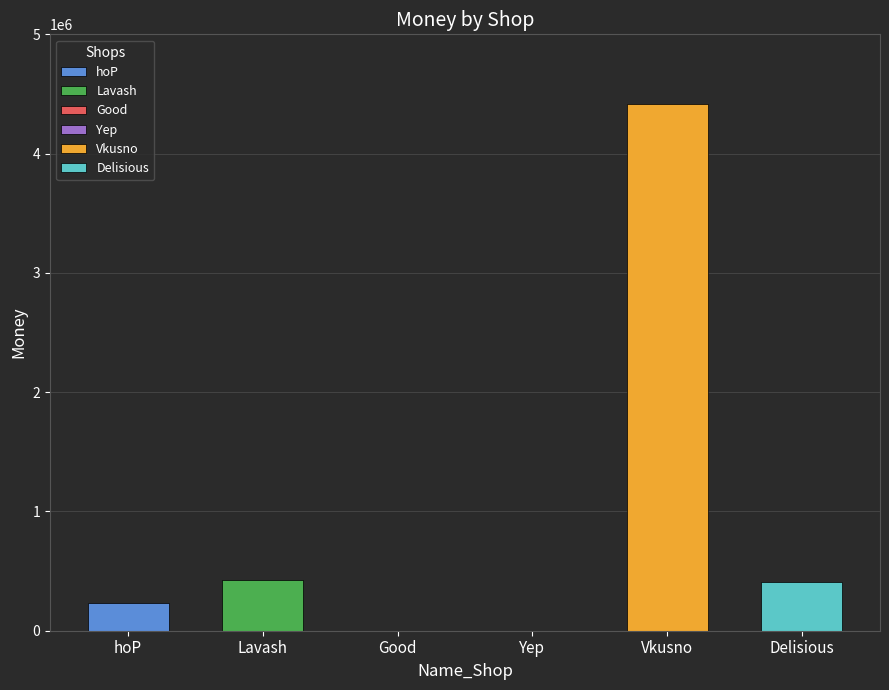

Are the bars grouped side by side (vs. stacked)?

No